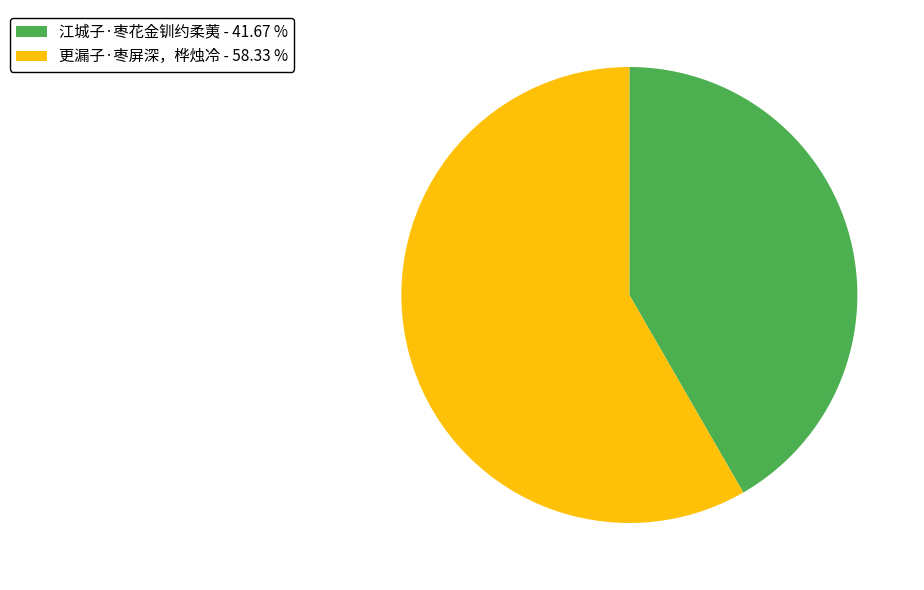

Is there any slice that represents more than half of the pie?

Yes